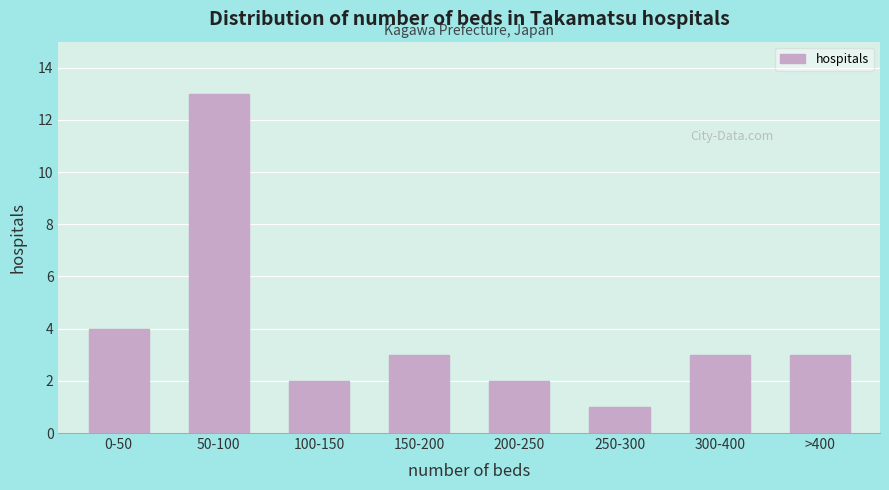

Reading left to right, extract all data points from this chart.

0-50=4	50-100=13	100-150=2	150-200=3	200-250=2	250-300=1	300-400=3	>400=3